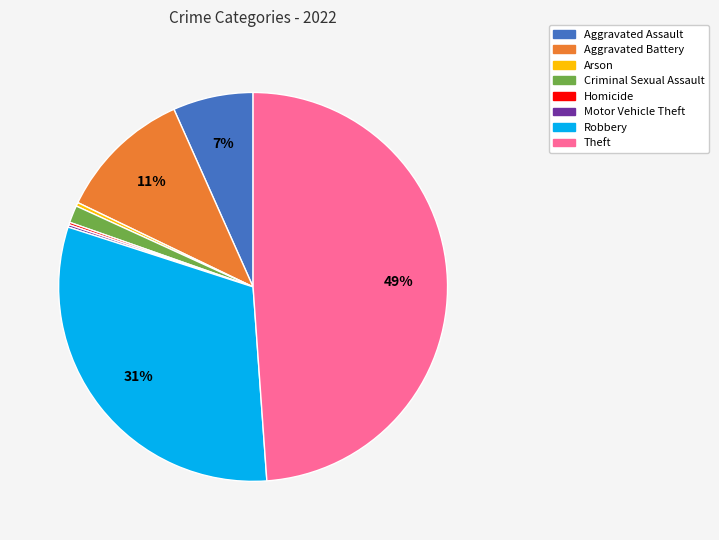

Combined, do Aggravated Assault and Arson account for over 50%?

No